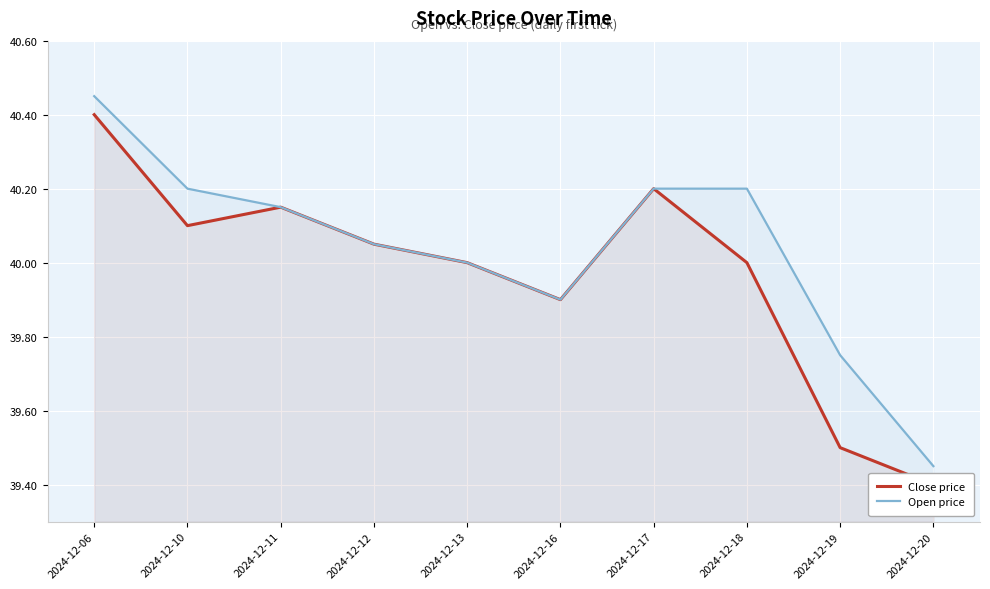

Is the value of Close price at 2024-12-16 greater than the value of Open price at 2024-12-18?

No